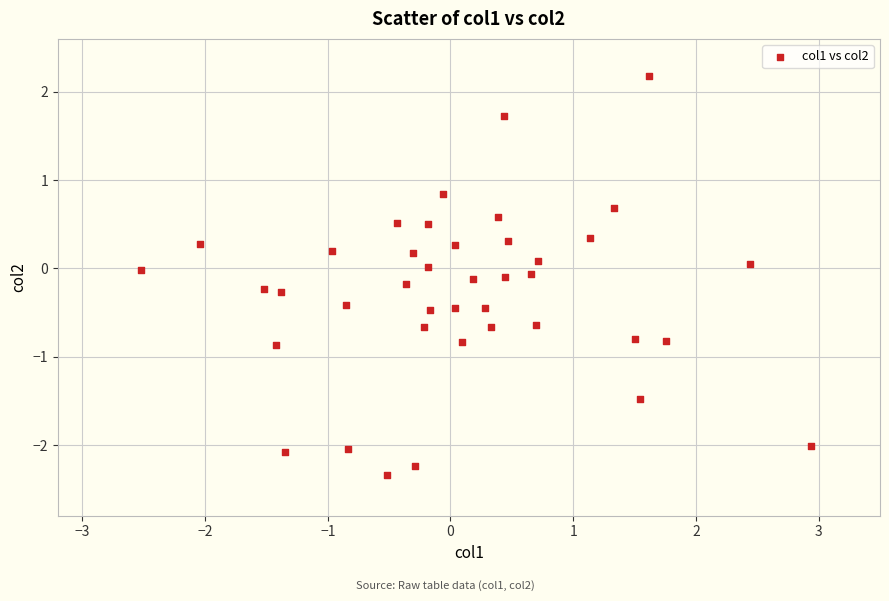

What is the range of Y values (max minus min)?

4.5